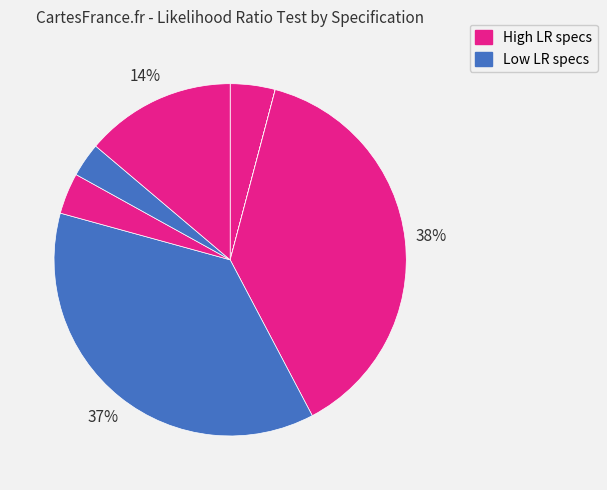

Is there any slice that represents more than half of the pie?

No